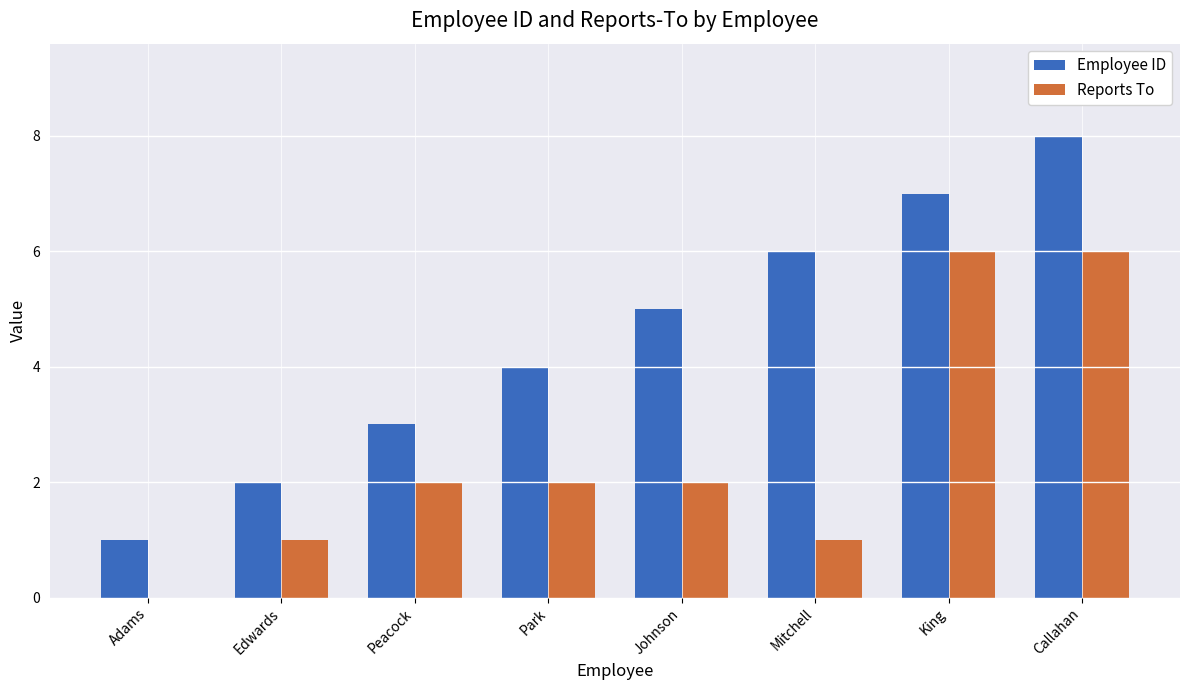

Reading left to right, extract all data points from this chart.

Employee ID: 1	2	3	4	5	6	7	8
Reports To: 0	1	2	2	2	1	6	6